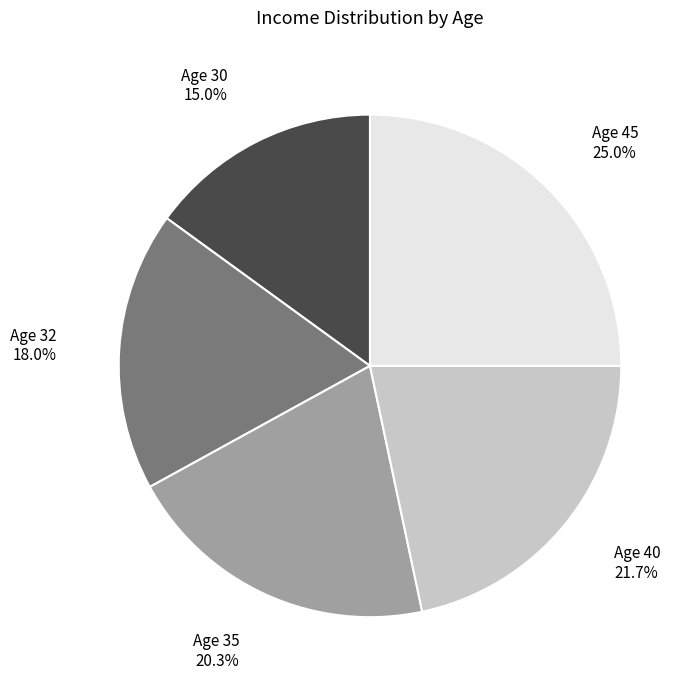

What is the largest slice in the pie chart?

Age 45